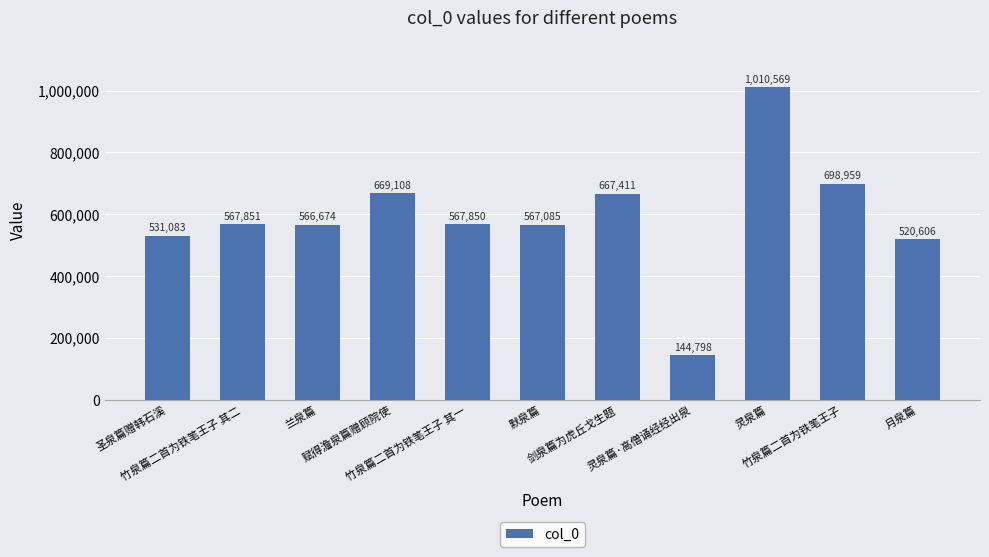

How many bars are there in total?

11